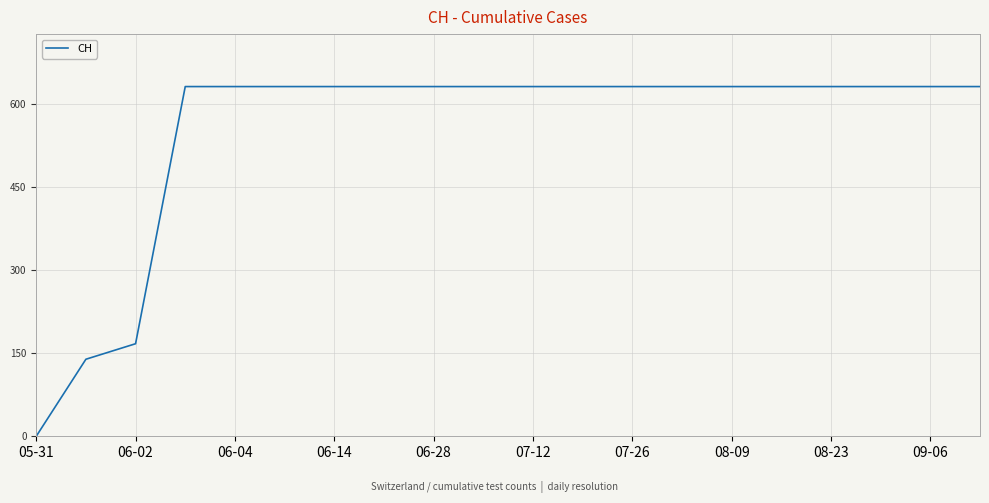

What is the difference between the maximum and minimum values?

631